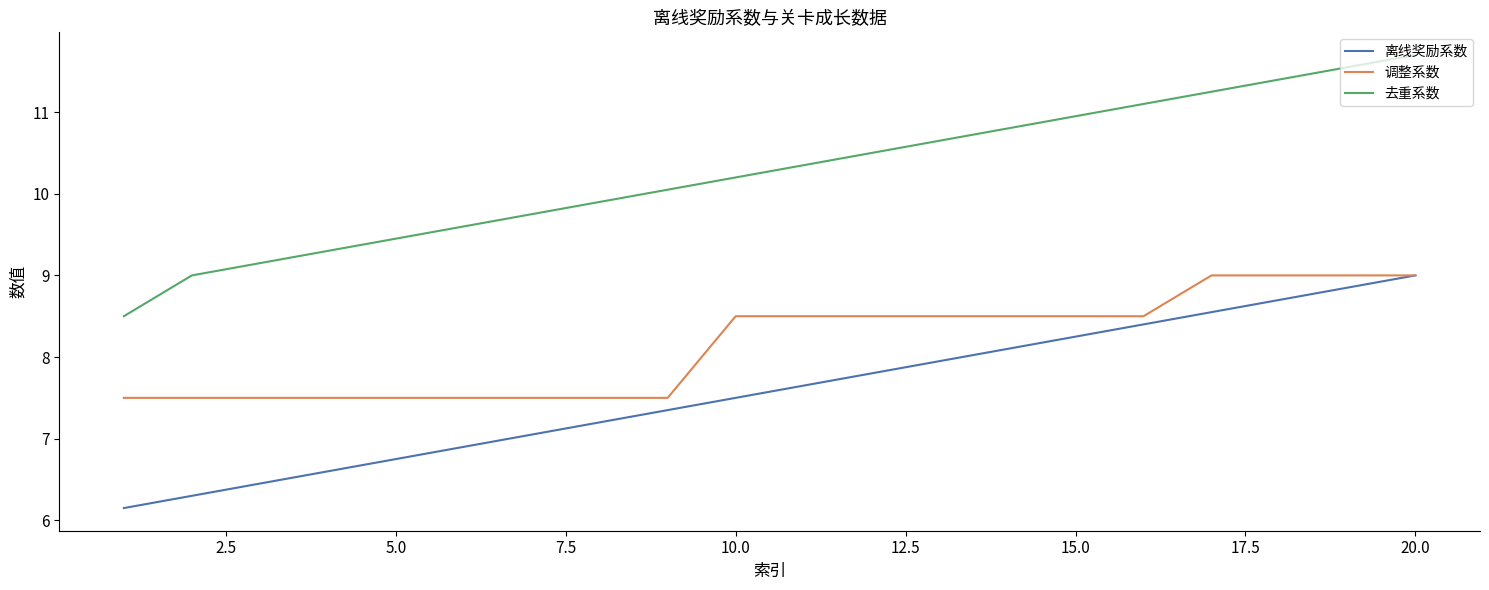

Which series has the widest spread of values?

去重系数